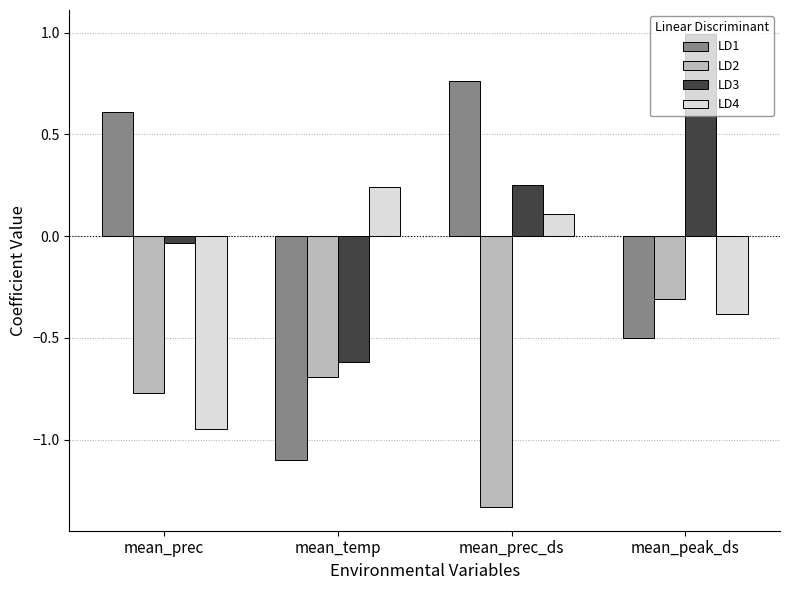

Which series has the largest range (max minus min)?

LD1